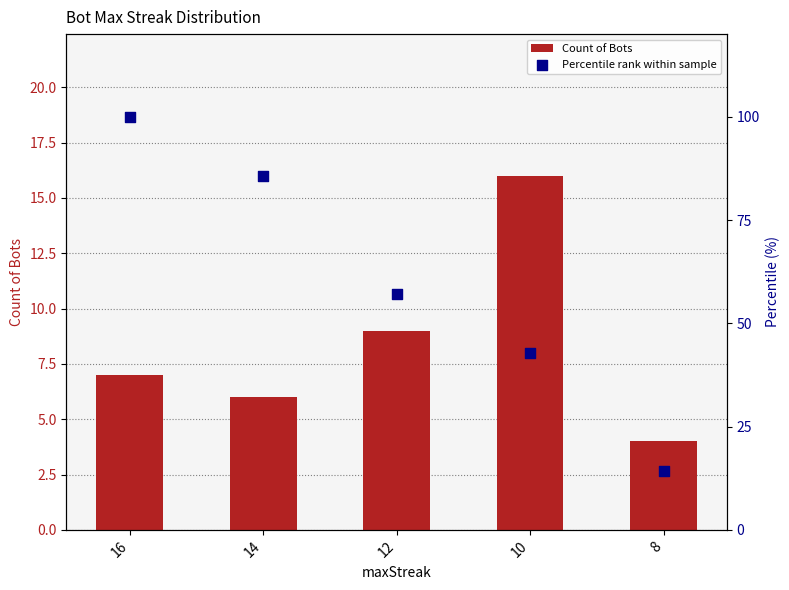

What is the total value across all series at 12?

66.1